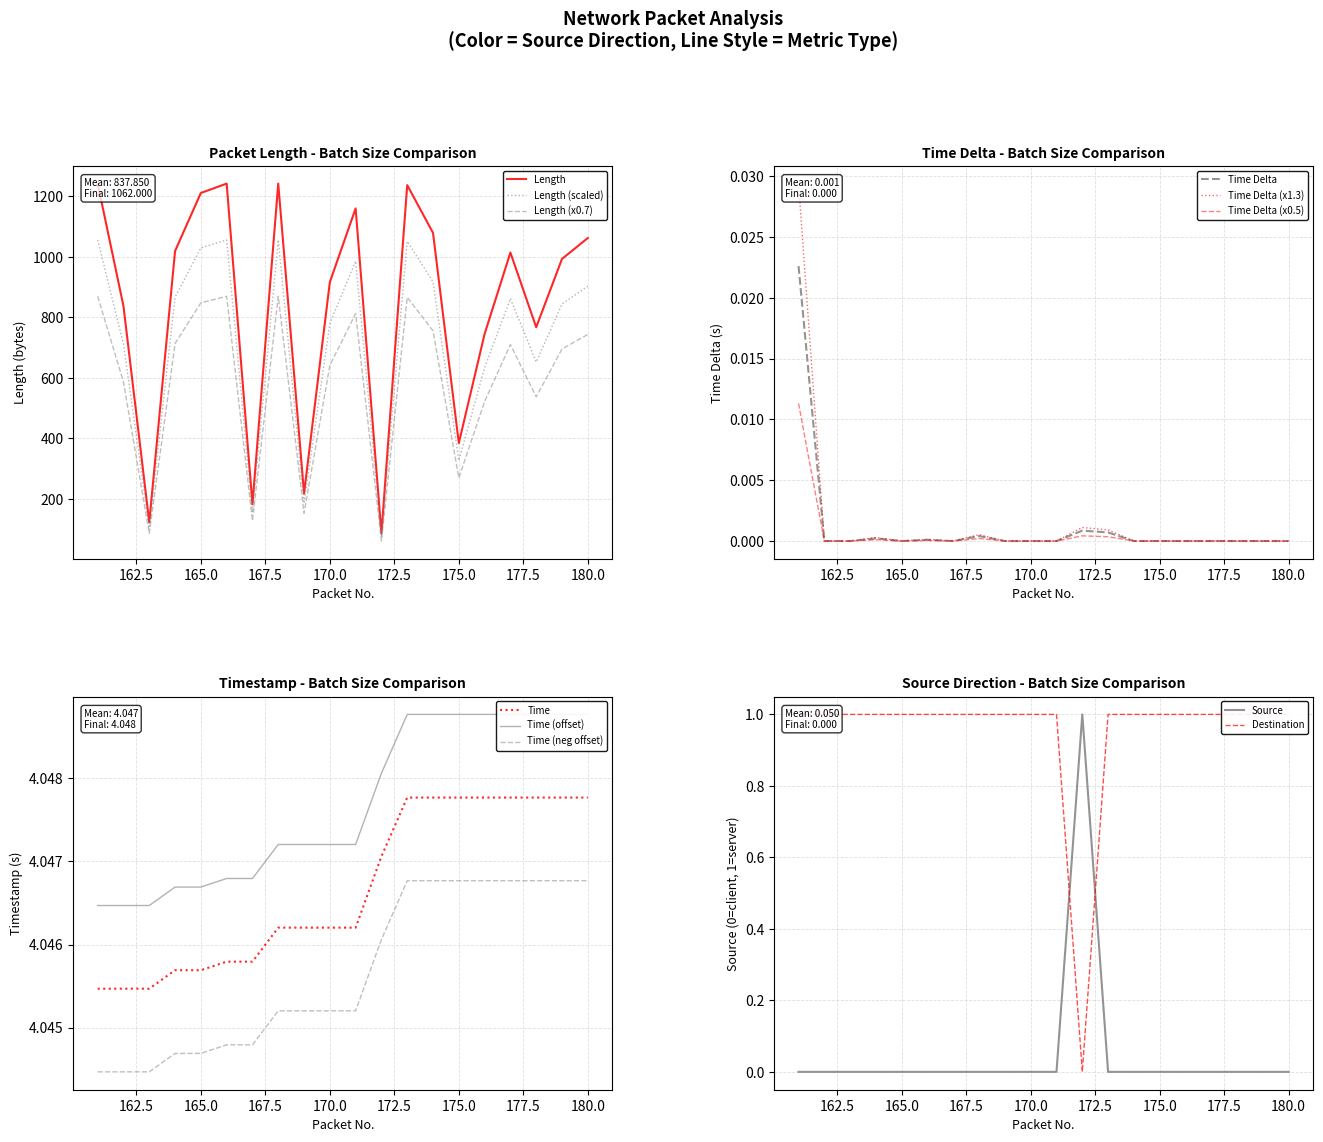

Count the number of categories in the chart.

20